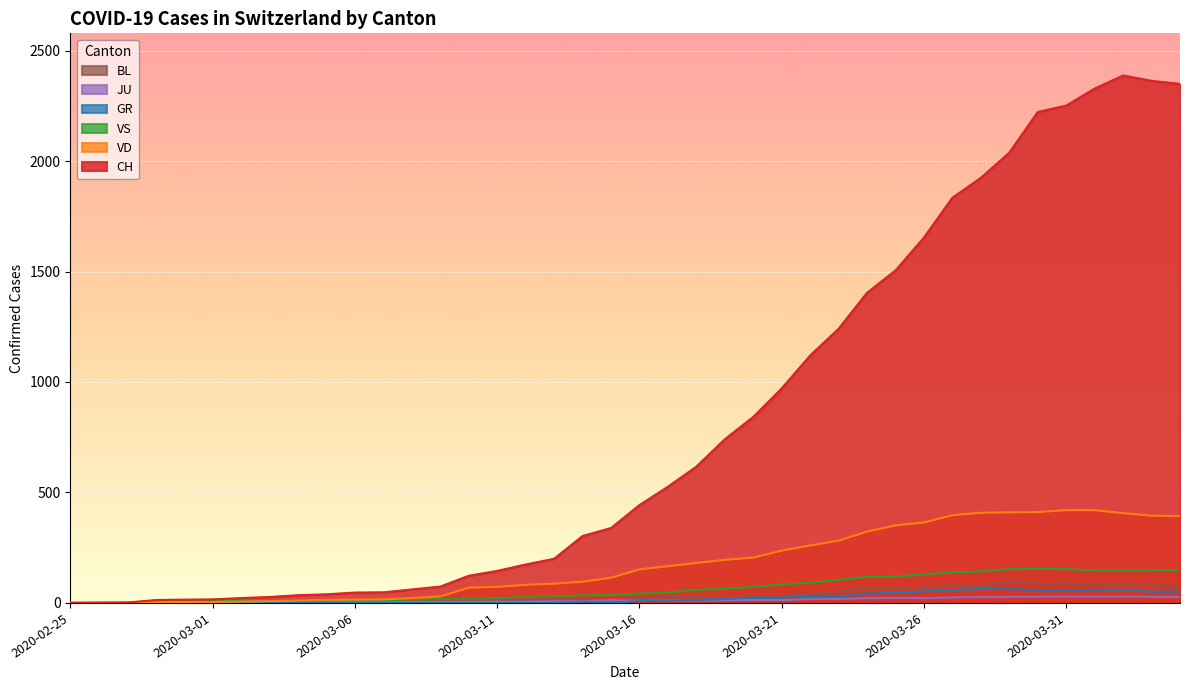

What is the sum of the JU values at 2020-02-26 and 2020-03-08?

5